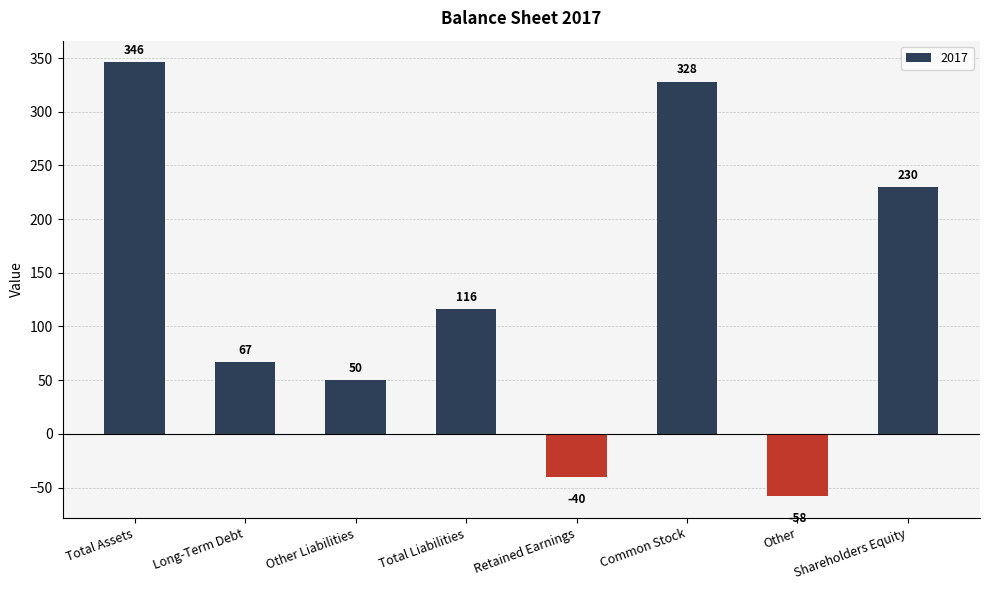

Is it true that the value at Long-Term Debt is 67?

True